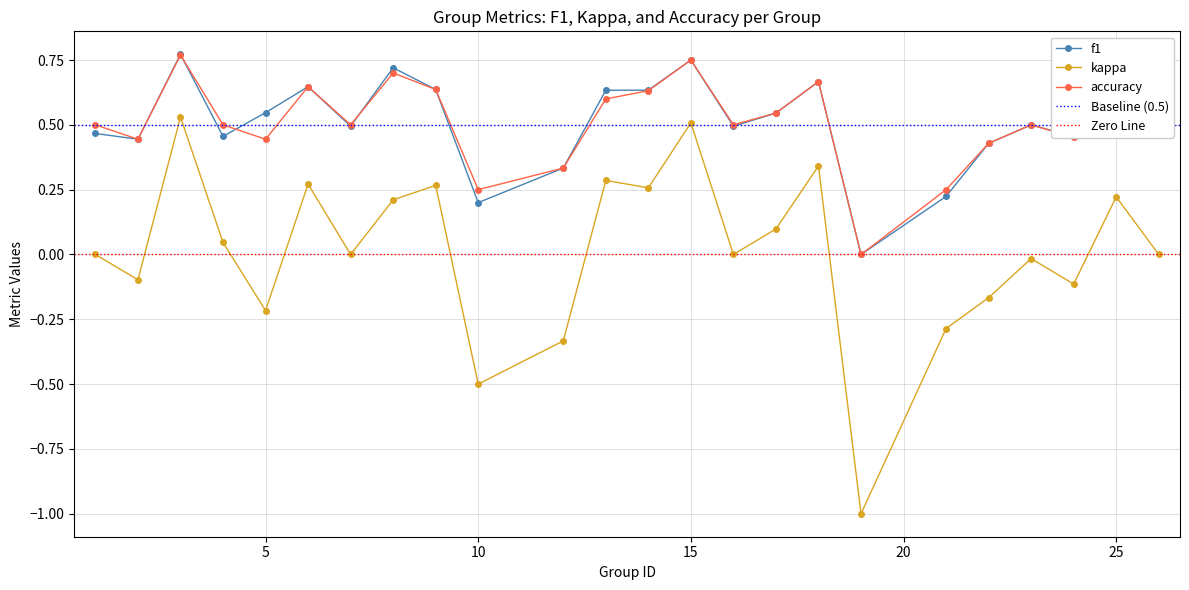

At which category is the sum across all series the highest?

3